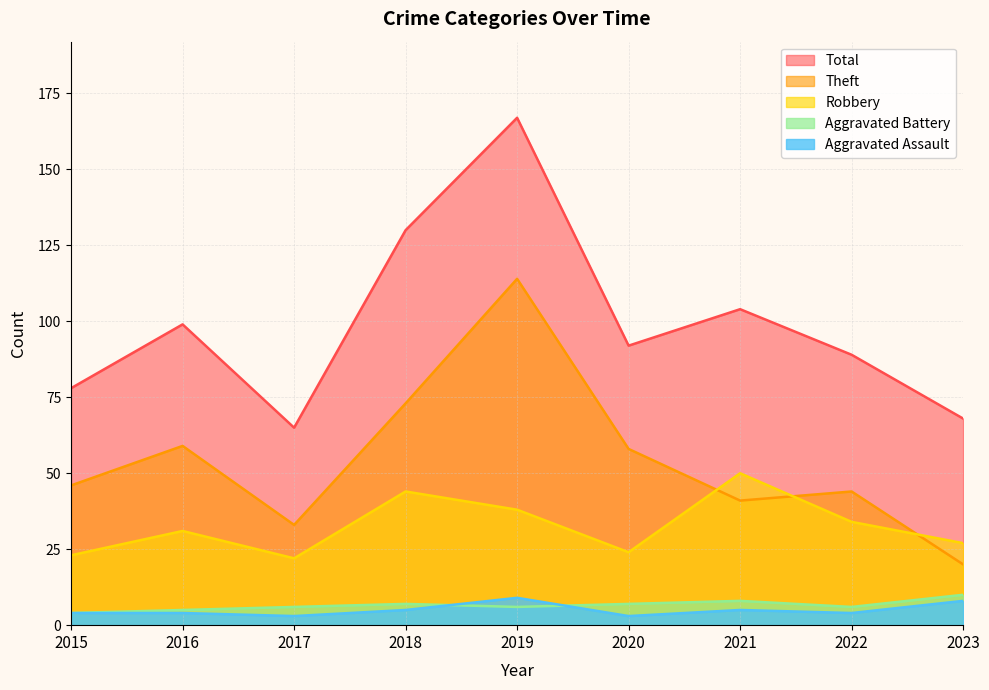

Reading left to right, list all the values displayed in this chart.

Aggravated Assault: 2015=4	2016=4	2017=3	2018=5	2019=9	2020=3	2021=5	2022=4	2023=8
Aggravated Battery: 2015=4	2016=5	2017=6	2018=7	2019=6	2020=7	2021=8	2022=6	2023=10
Robbery: 2015=23	2016=31	2017=22	2018=44	2019=38	2020=24	2021=50	2022=34	2023=27
Theft: 2015=46	2016=59	2017=33	2018=73	2019=114	2020=58	2021=41	2022=44	2023=20
Total: 2015=78	2016=99	2017=65	2018=130	2019=167	2020=92	2021=104	2022=89	2023=68